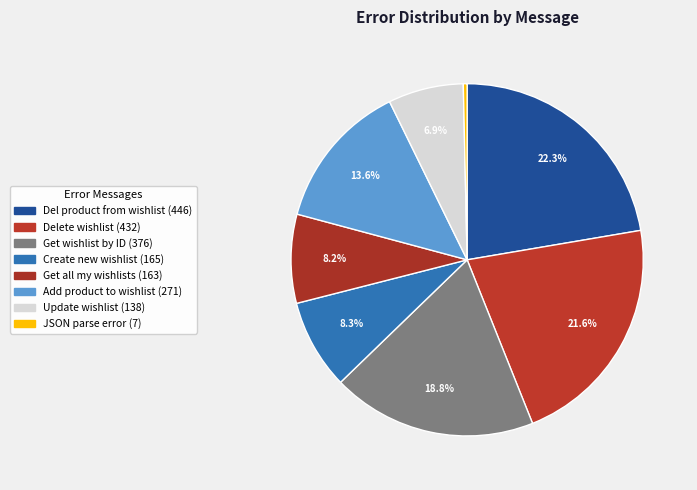

How many slices are in this pie chart?

8